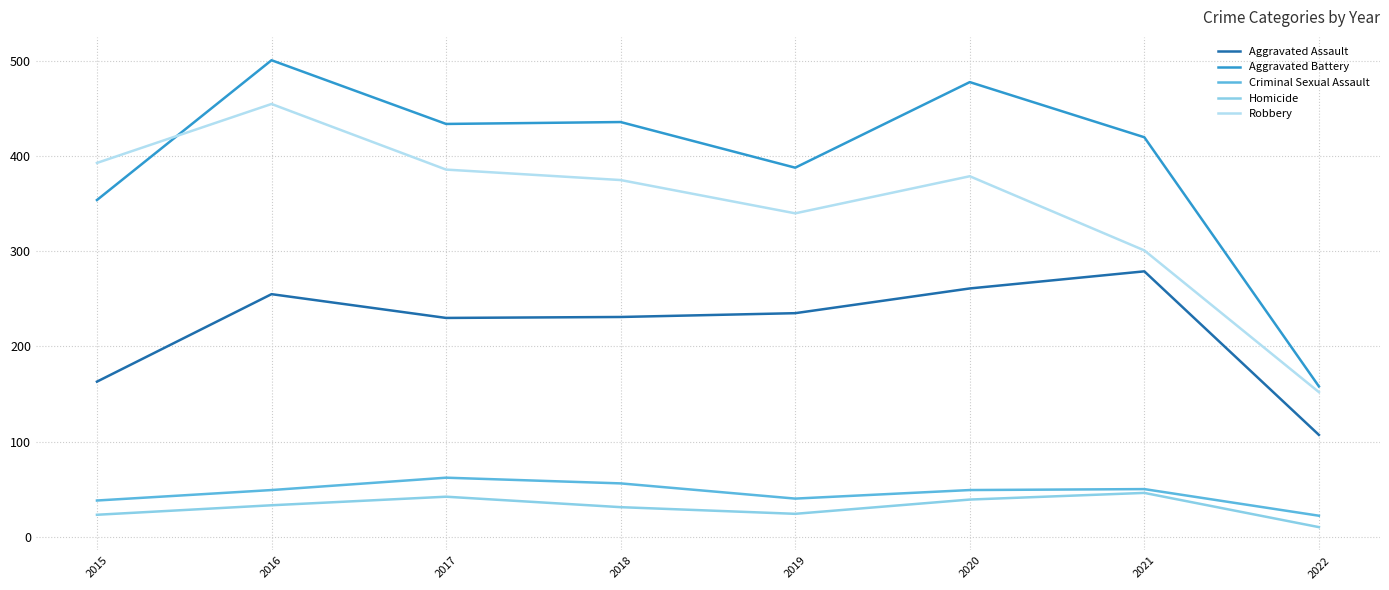

What is the smallest value displayed?

10